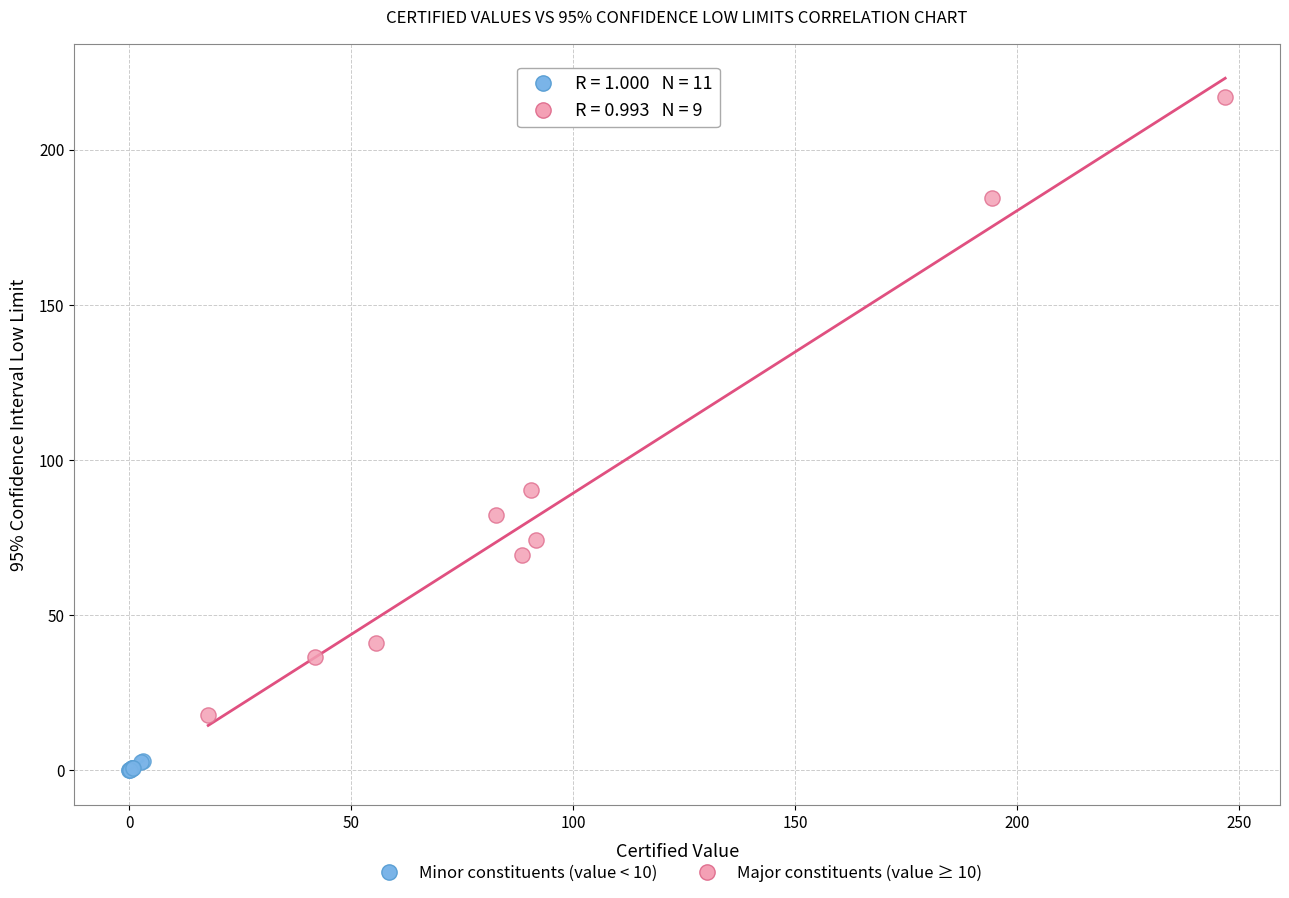

What are all the series names shown in the legend?

Minor constituents (value < 10), Major constituents (value ≥ 10)